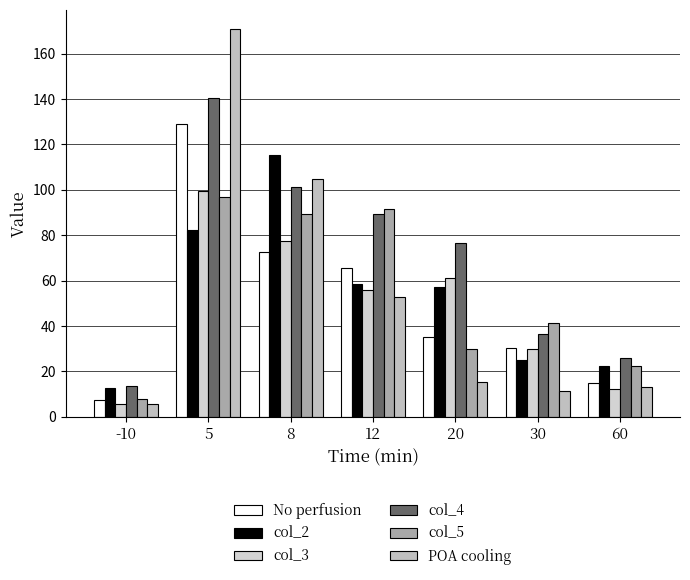

Reading left to right, list all the values displayed in this chart.

No perfusion: -10=7.3	5=129.0	8=72.5	12=65.5	20=35.0	30=30.3	60=14.7
col_2: -10=12.5	5=82.4	8=115.2	12=58.6	20=57.1	30=25.1	60=22.4
col_3: -10=5.7	5=99.3	8=77.2	12=55.7	20=61.0	30=29.9	60=12.1
col_4: -10=13.5	5=140.4	8=101.3	12=89.4	20=76.5	30=36.3	60=25.9
col_5: -10=7.8	5=96.8	8=89.4	12=91.3	20=30.1	30=41.2	60=22.3
POA cooling: -10=5.5	5=170.7	8=104.7	12=52.6	20=15.4	30=11.2	60=13.0